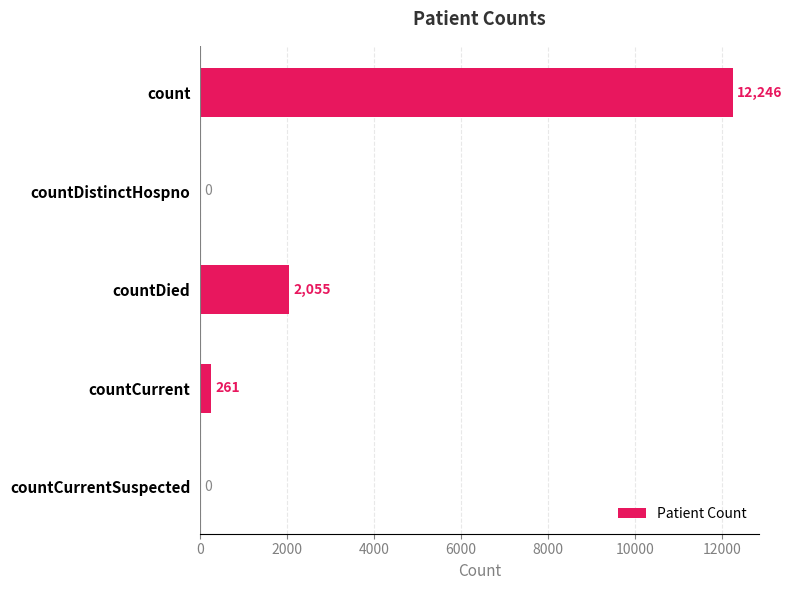

Count the number of categories in the chart.

5